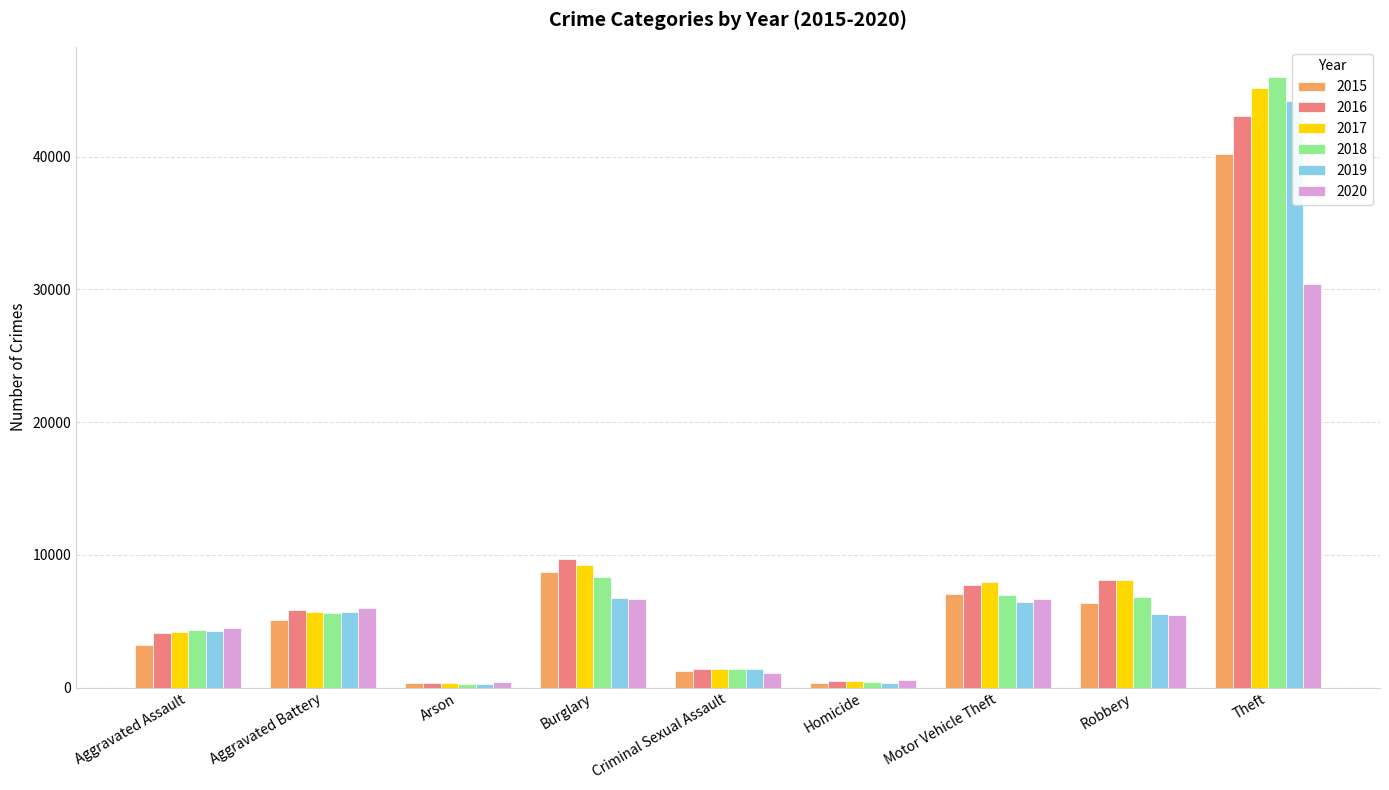

How many bars are there in total?

54